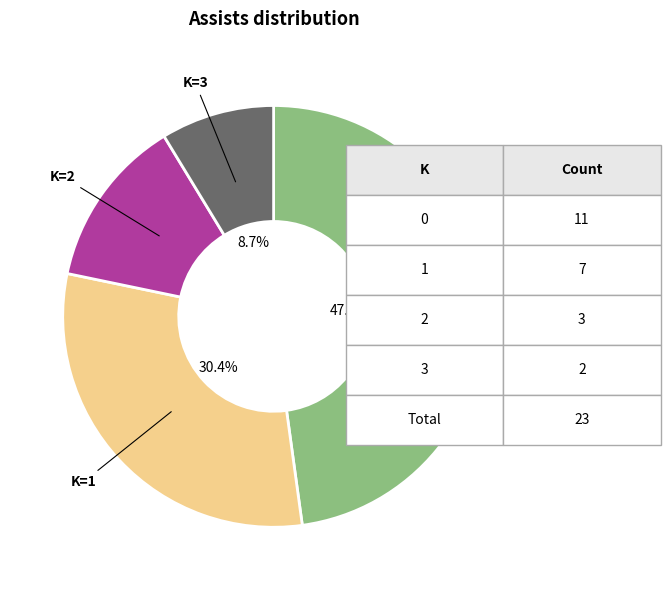

Is there any slice that represents more than half of the pie?

No